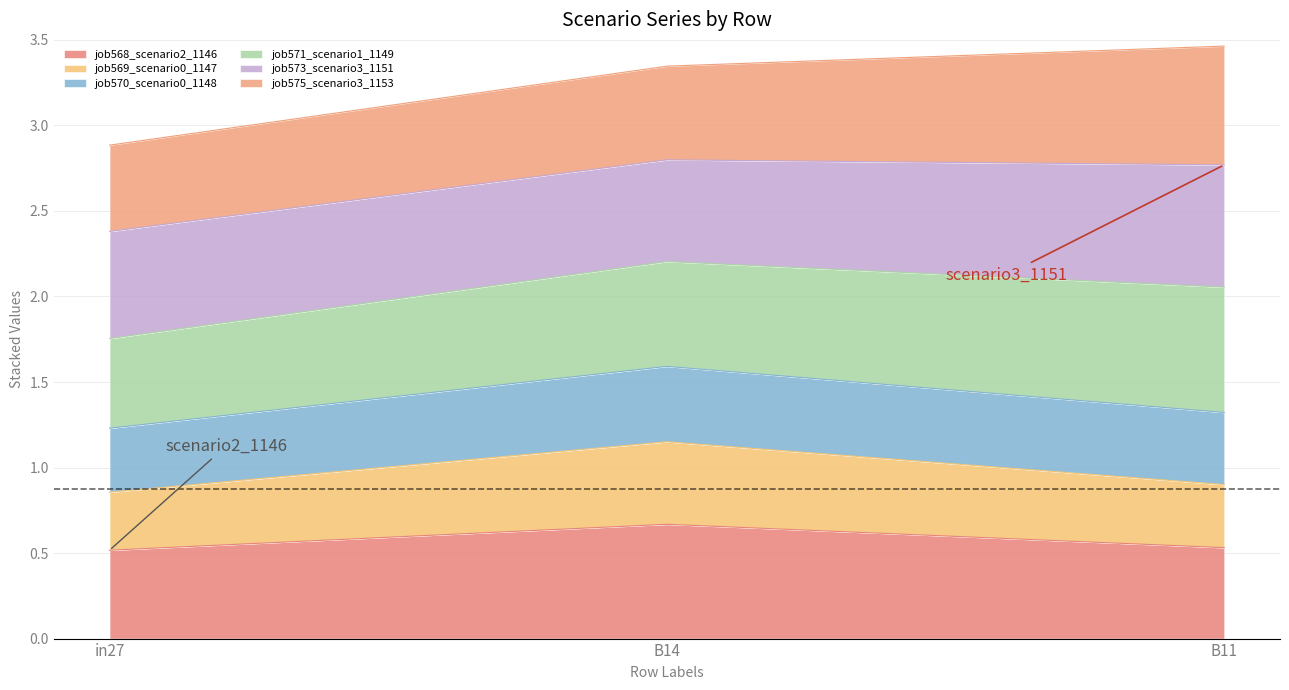

What are all the series names shown in the legend?

job568_scenario2_1146, job569_scenario0_1147, job570_scenario0_1148, job571_scenario1_1149, job573_scenario3_1151, job575_scenario3_1153